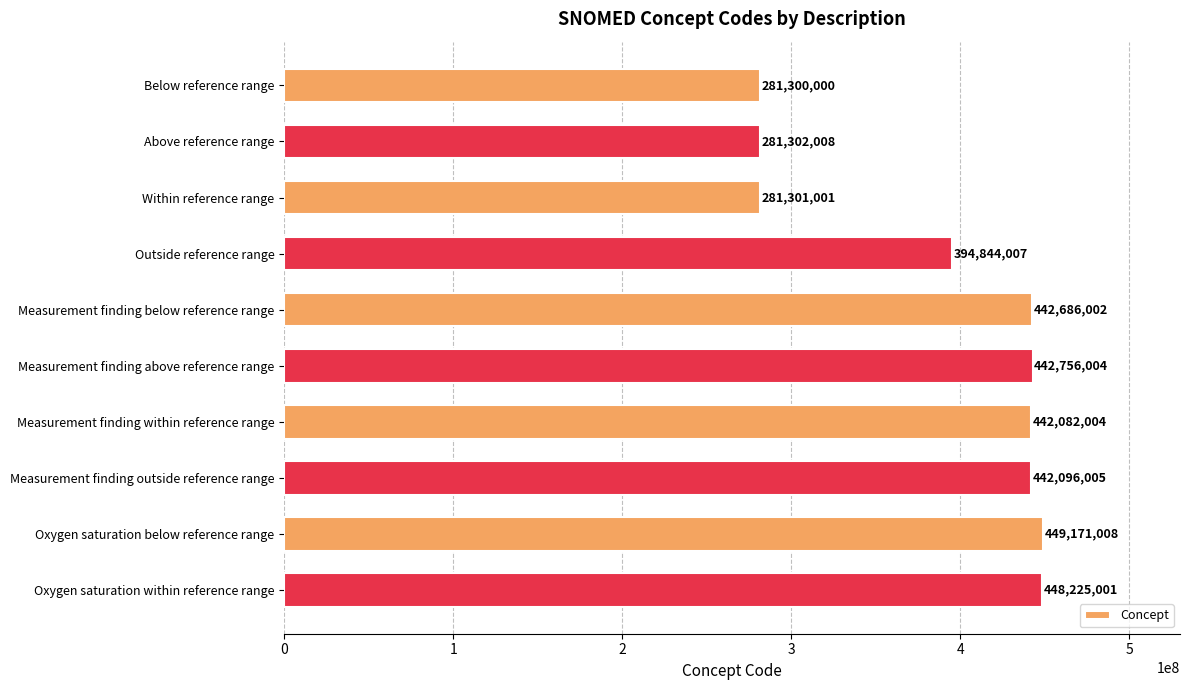

Reading bottom to top, list all the values displayed in this chart.

Oxygen saturation within reference range=448225001	Oxygen saturation below reference range=449171008	Measurement finding outside reference range=442096005	Measurement finding within reference range=442082004	Measurement finding above reference range=442756004	Measurement finding below reference range=442686002	Outside reference range=394844007	Within reference range=281301001	Above reference range=281302008	Below reference range=281300000